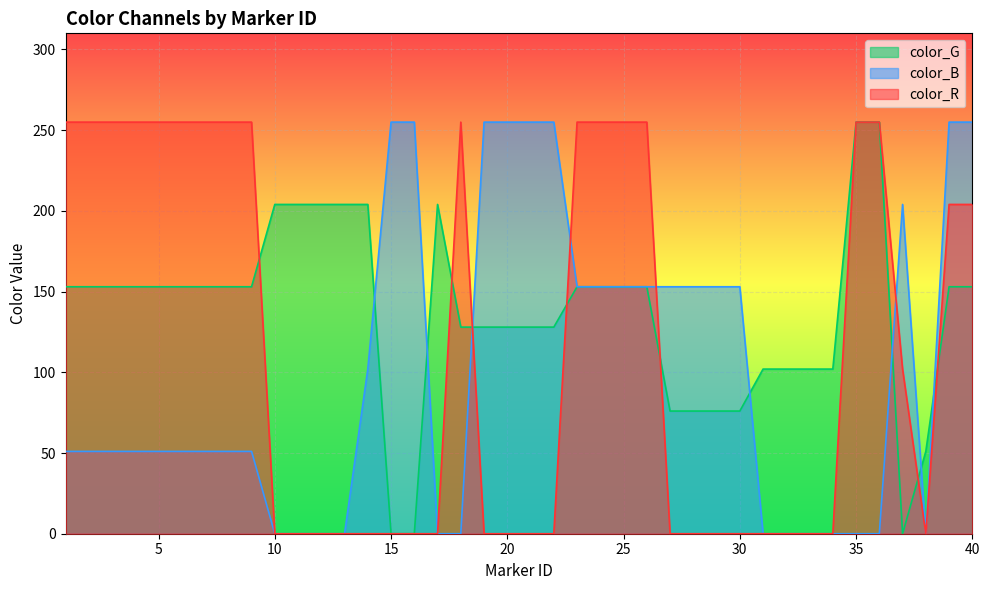

How many lines are shown in the chart?

3